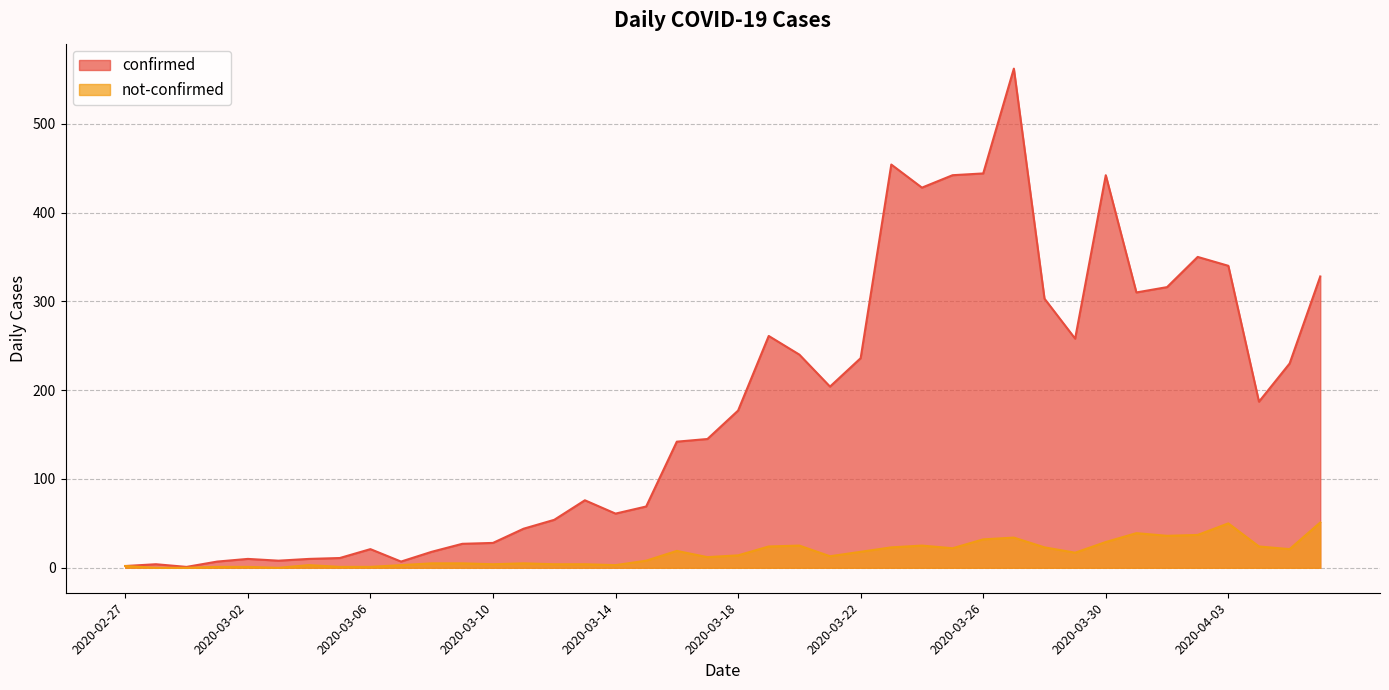

True or false: confirmed and not-confirmed cross at least once.

False